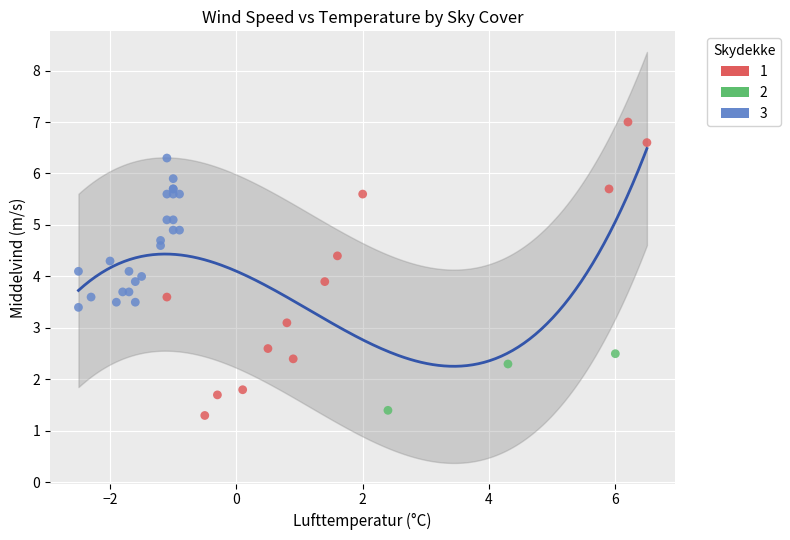

Which series contains the highest Y value?

1